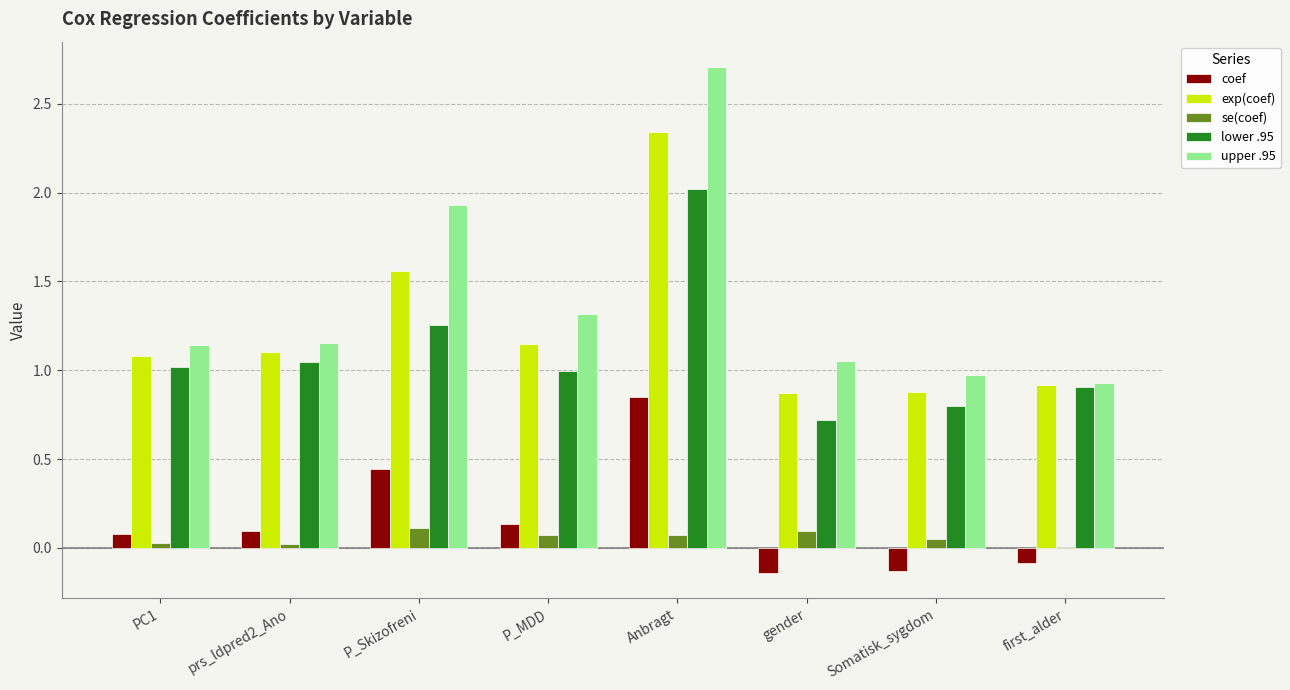

Is it true that se(coef) equals 0.1 at P_MDD?

True